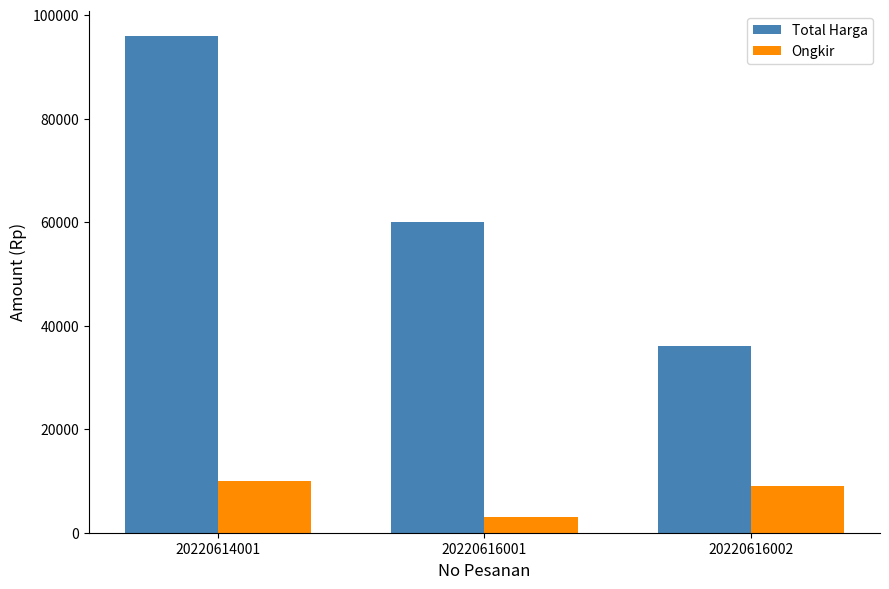

Reading left to right, transcribe all the data shown in this chart.

Total Harga: 20220614001=96000	20220616001=60000	20220616002=36000
Ongkir: 20220614001=10000	20220616001=3000	20220616002=9000